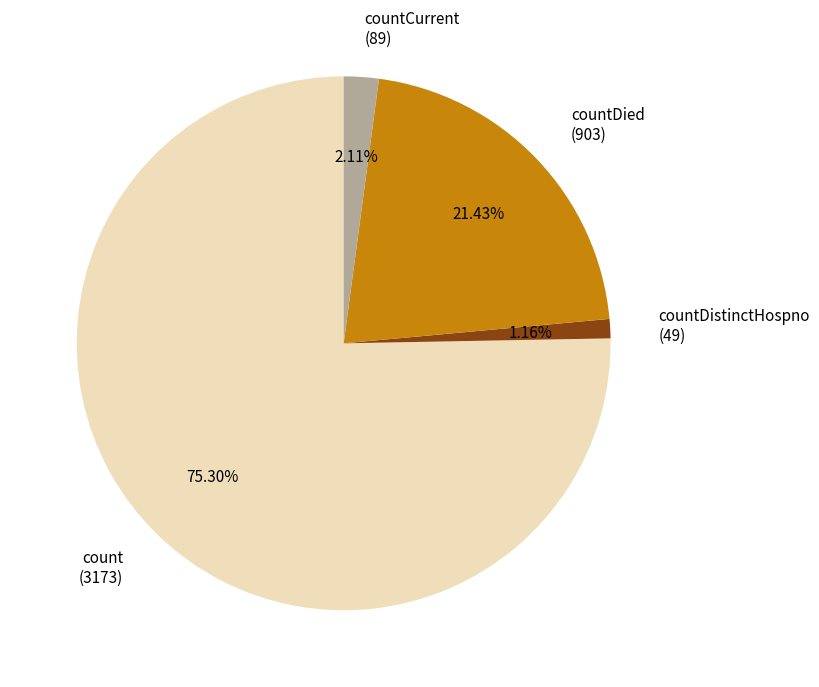

Which category has the biggest portion of the pie?

count (3173)